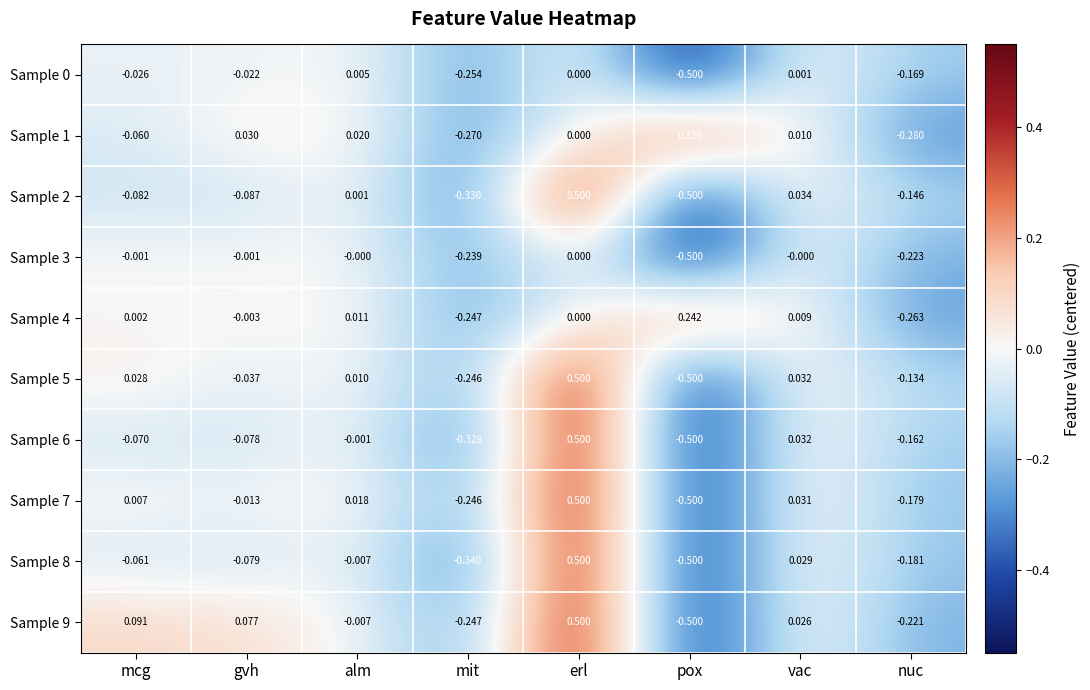

Which category has the highest value in the Sample 8 series?

erl